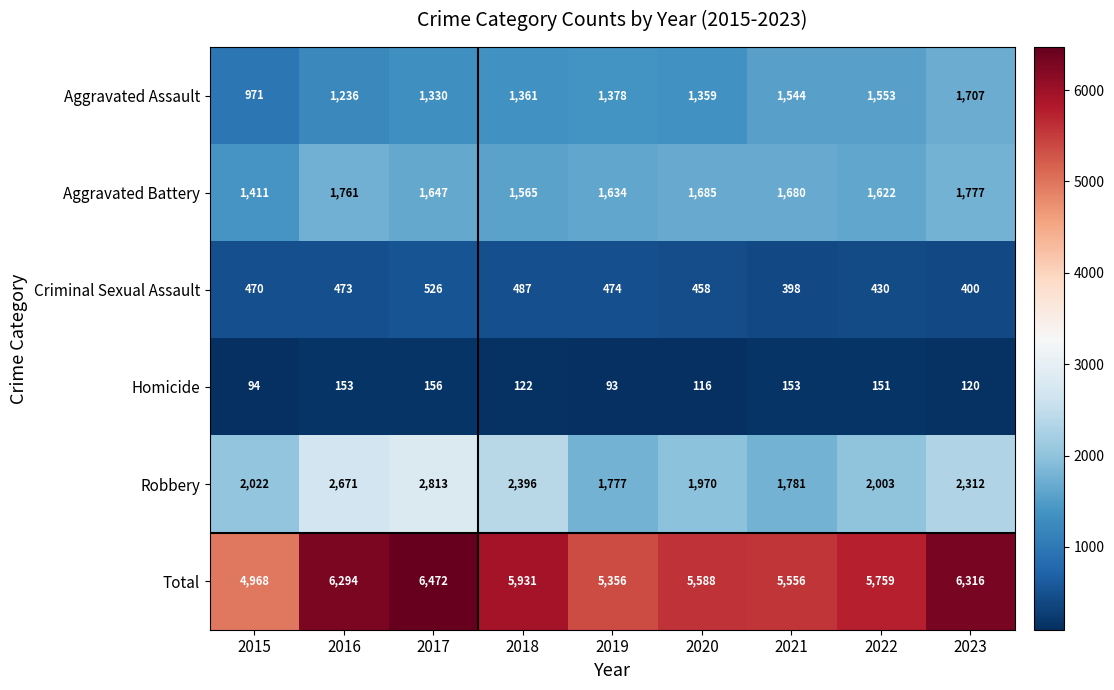

At which category does the chart reach its peak across all series?

2017